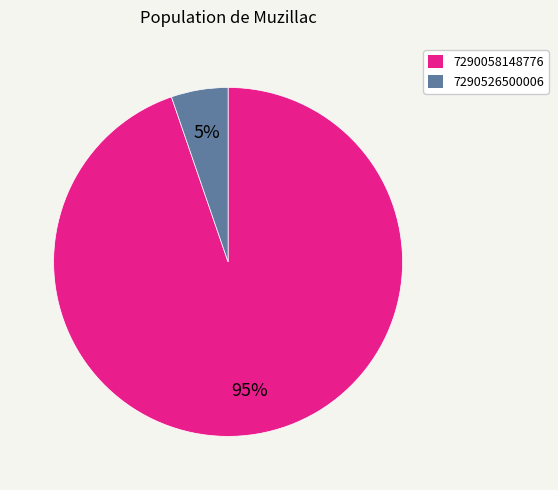

Does any single category account for the majority?

Yes